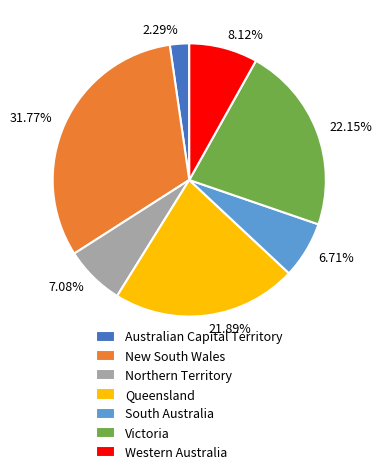

Is the sum of Victoria and New South Wales greater than half?

Yes